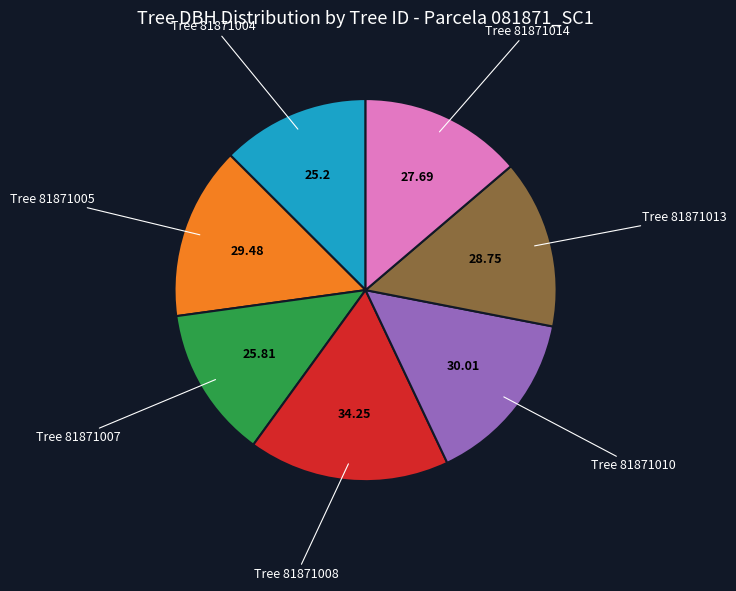

Does any single category account for the majority?

No